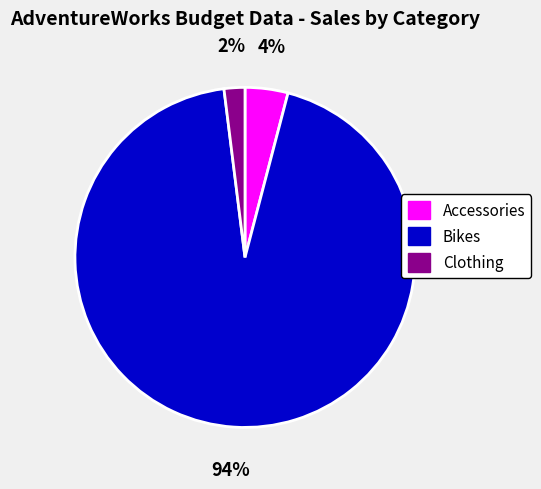

To the nearest percent, what is the difference between the largest and smallest slice percentages?

92%